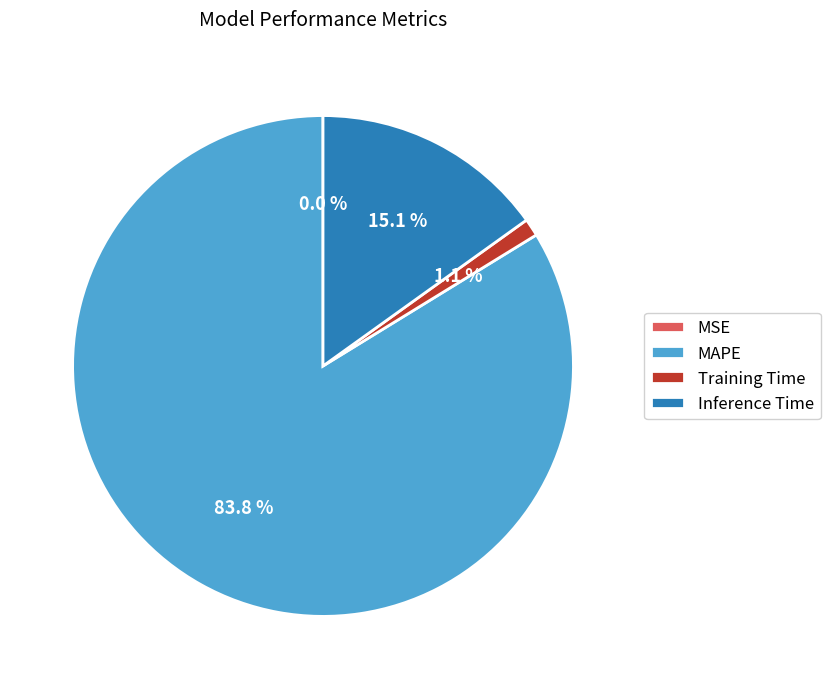

To the nearest percent, what is the difference between the MAPE and Training Time slice percentages?

83%